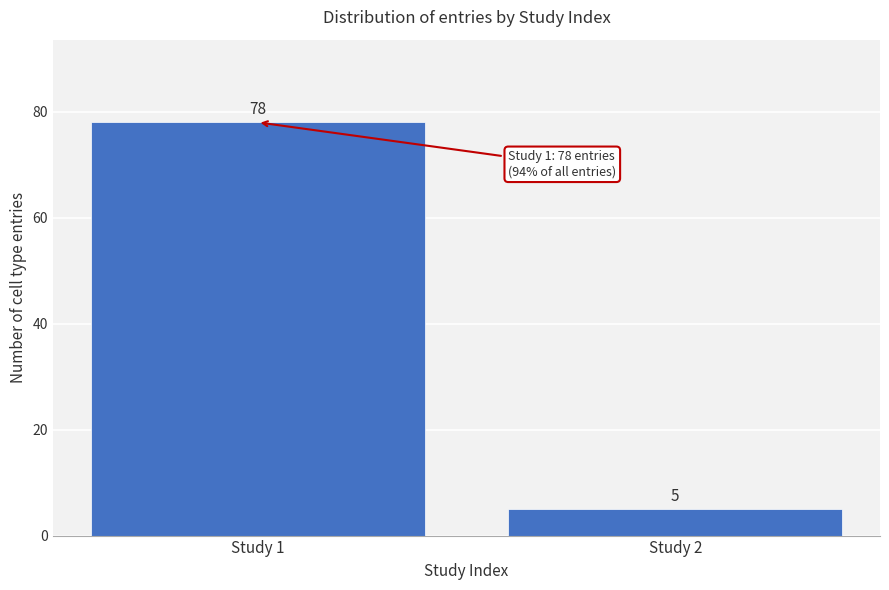

Reading left to right, extract all data points from this chart.

Study 1=78	Study 2=5